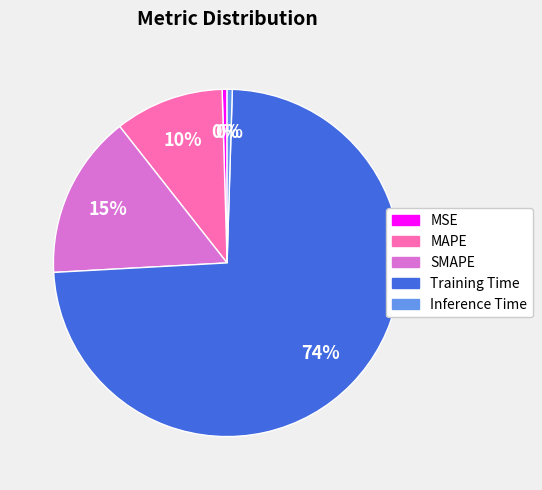

Which category has the biggest portion of the pie?

Training Time